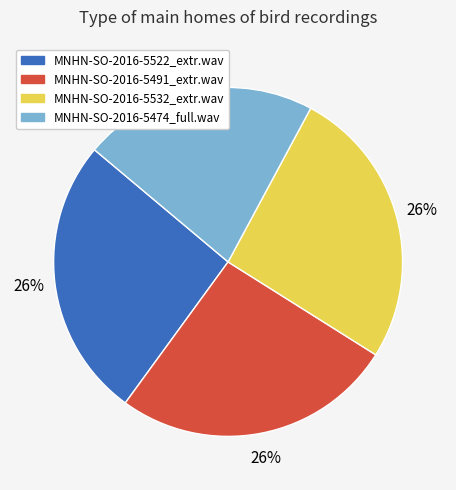

Does MNHN-SO-2016-5491_extr.wav represent more than half of the total?

No